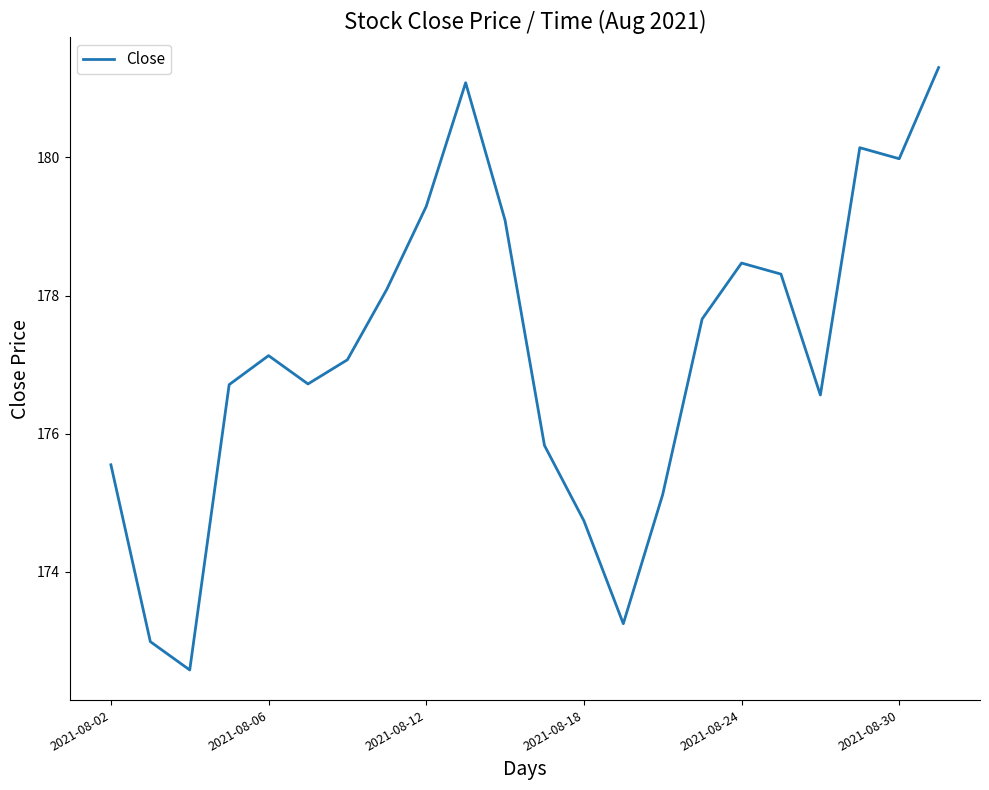

What is the difference between the maximum and minimum values?

8.7